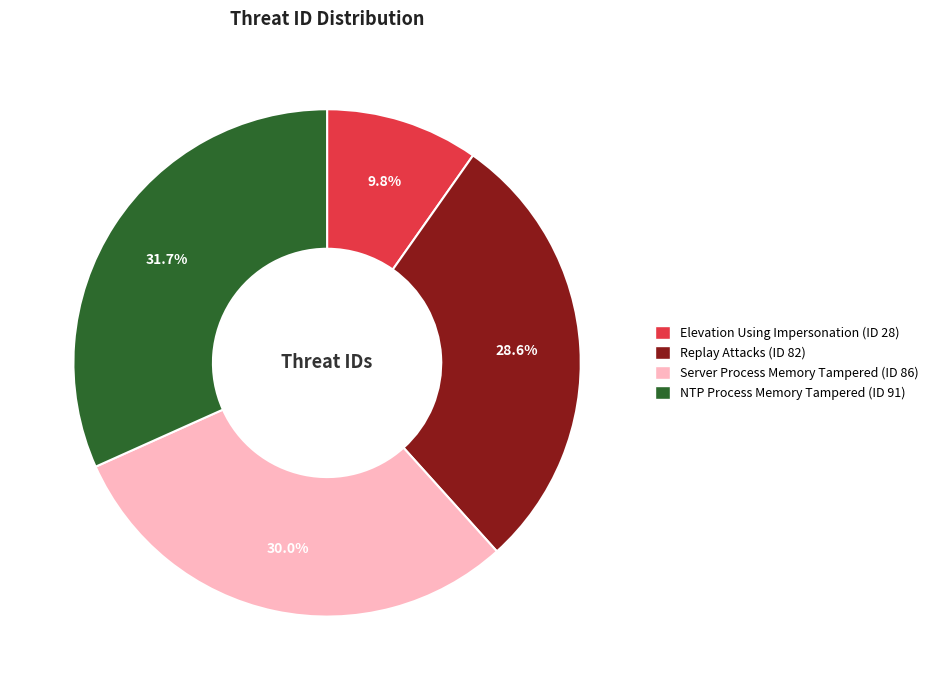

Rank the categories by value from lowest to highest.

Elevation Using Impersonation, Replay Attacks, Server Process Memory Tampered, NTP Process Memory Tampered